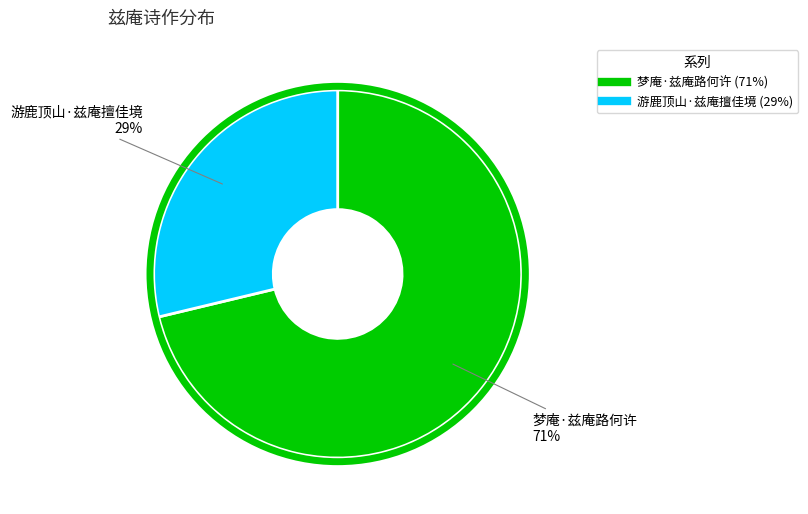

Is there any slice that represents more than half of the pie?

Yes